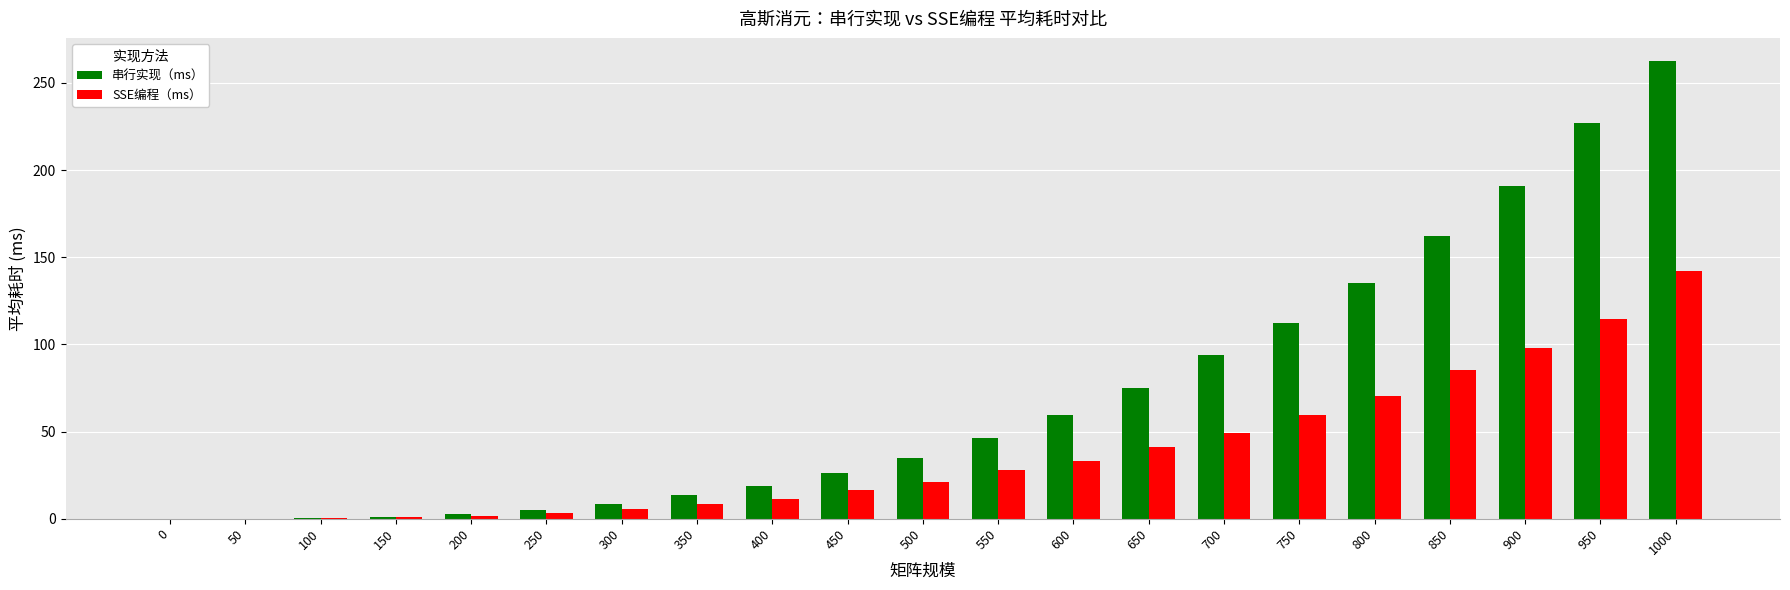

Is the value of SSE编程（ms） at 300 greater than the value of 串行实现（ms） at 700?

No